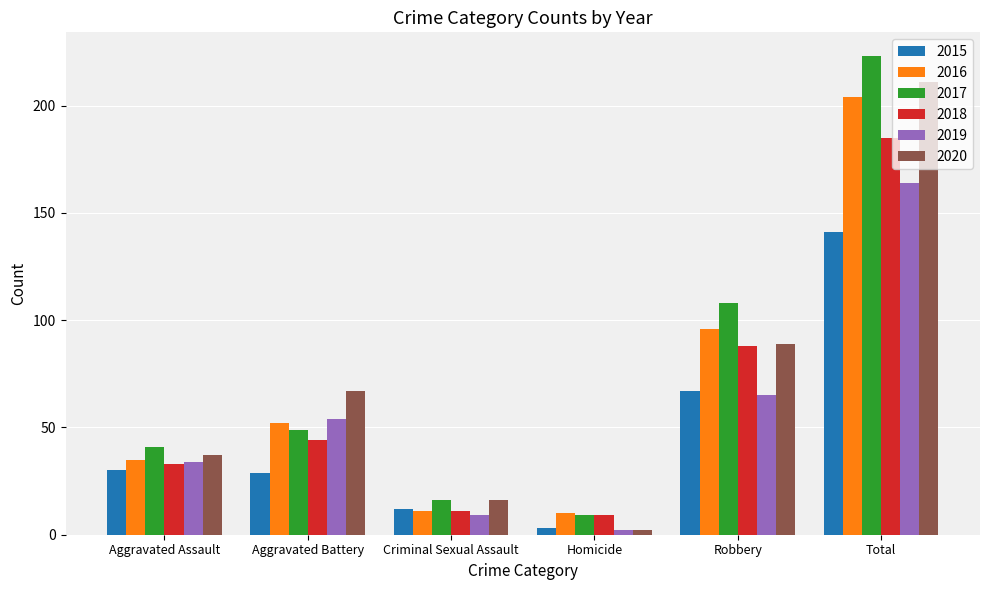

What is the difference between the maximum and minimum values in the 2016 series?

194